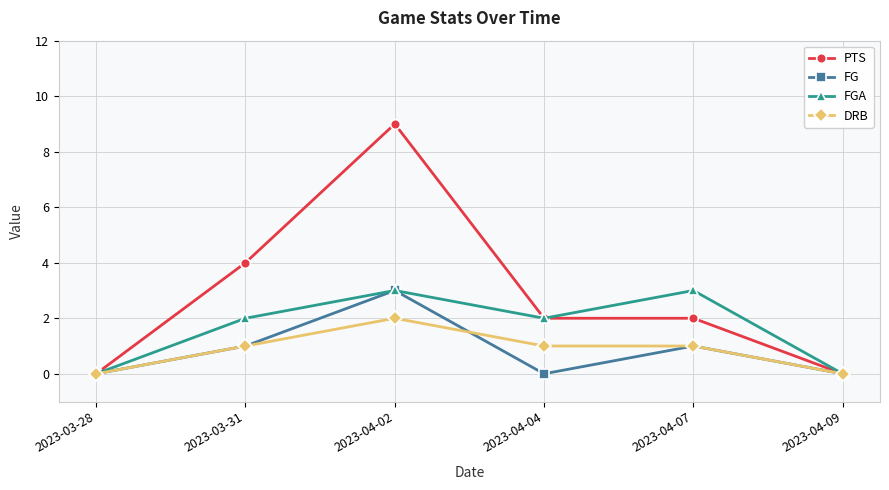

At which label does DRB reach its peak?

2023-04-02